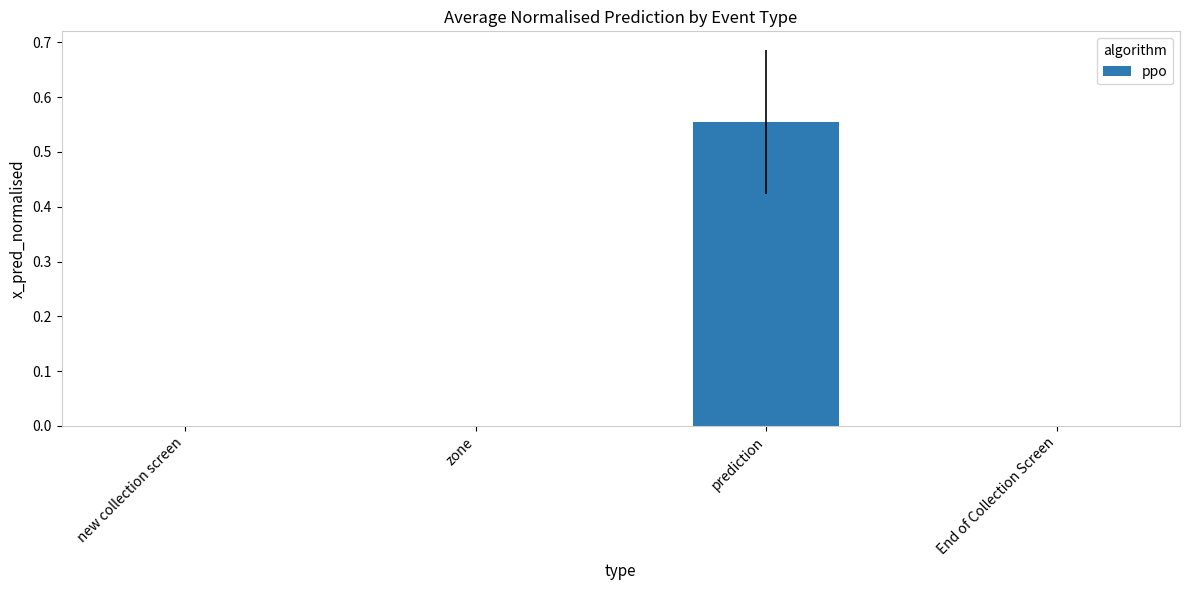

Which label corresponds to the largest value in the chart?

prediction